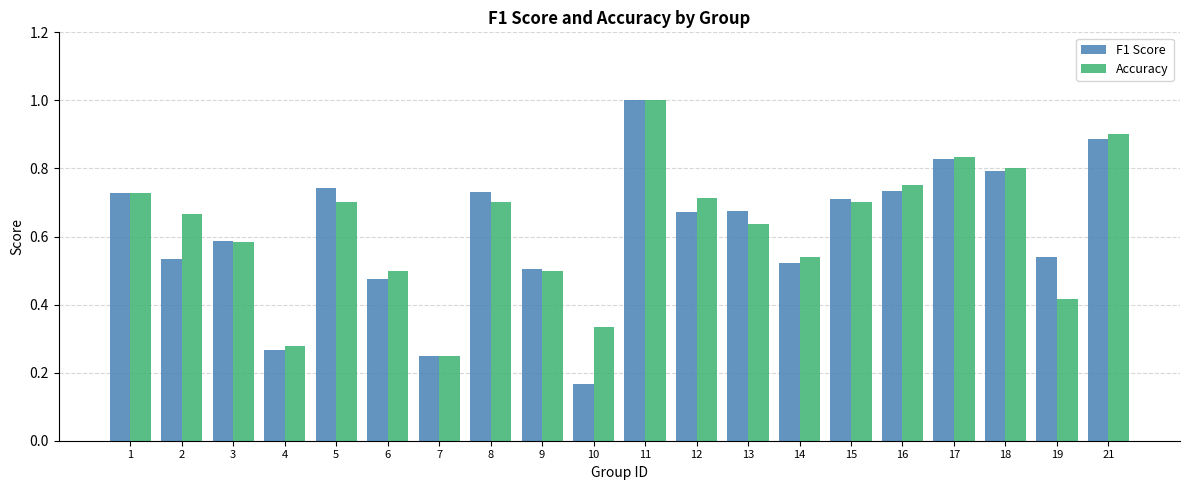

What is the total value across all series at 13?

1.3